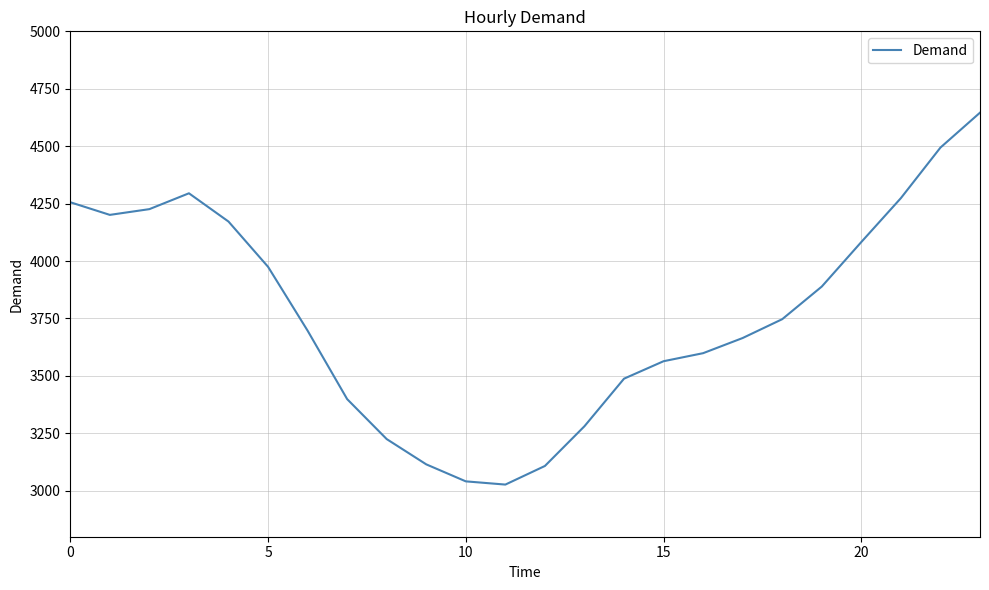

What is the smallest value displayed?

3027